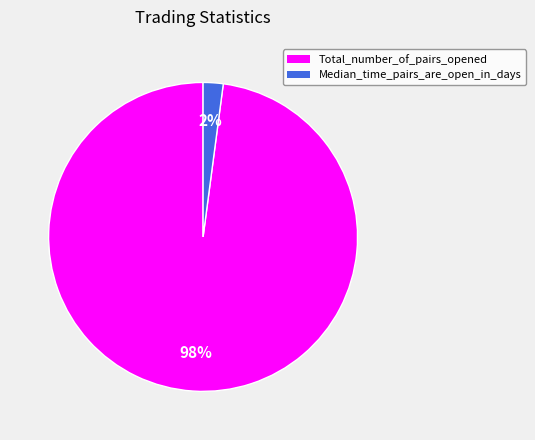

The Total_number_of_pairs_opened slice represents 98% of the pie. True or false?

True